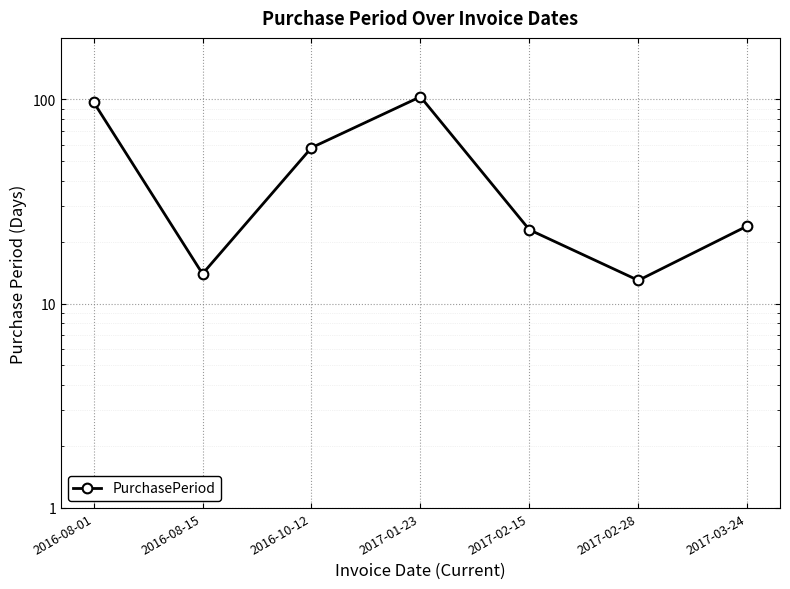

Which label corresponds to the smallest value in the chart?

2017-02-28